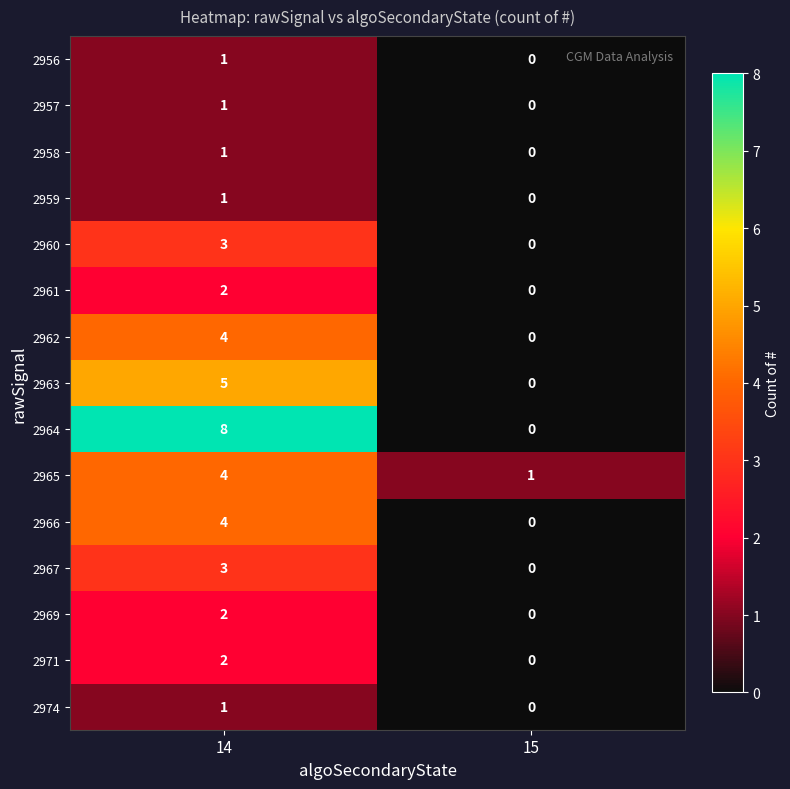

What is the difference between the 2964 values at 15 and 14?

8